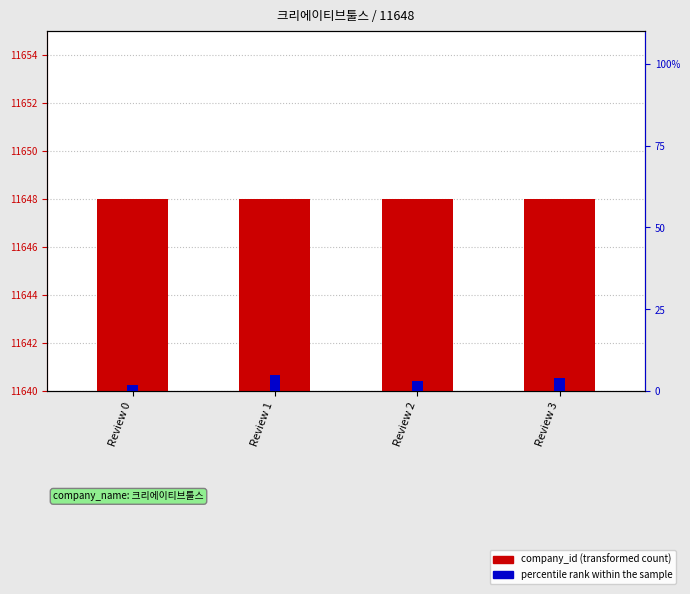

Is it true that company_id equals 4 at Review 3?

False